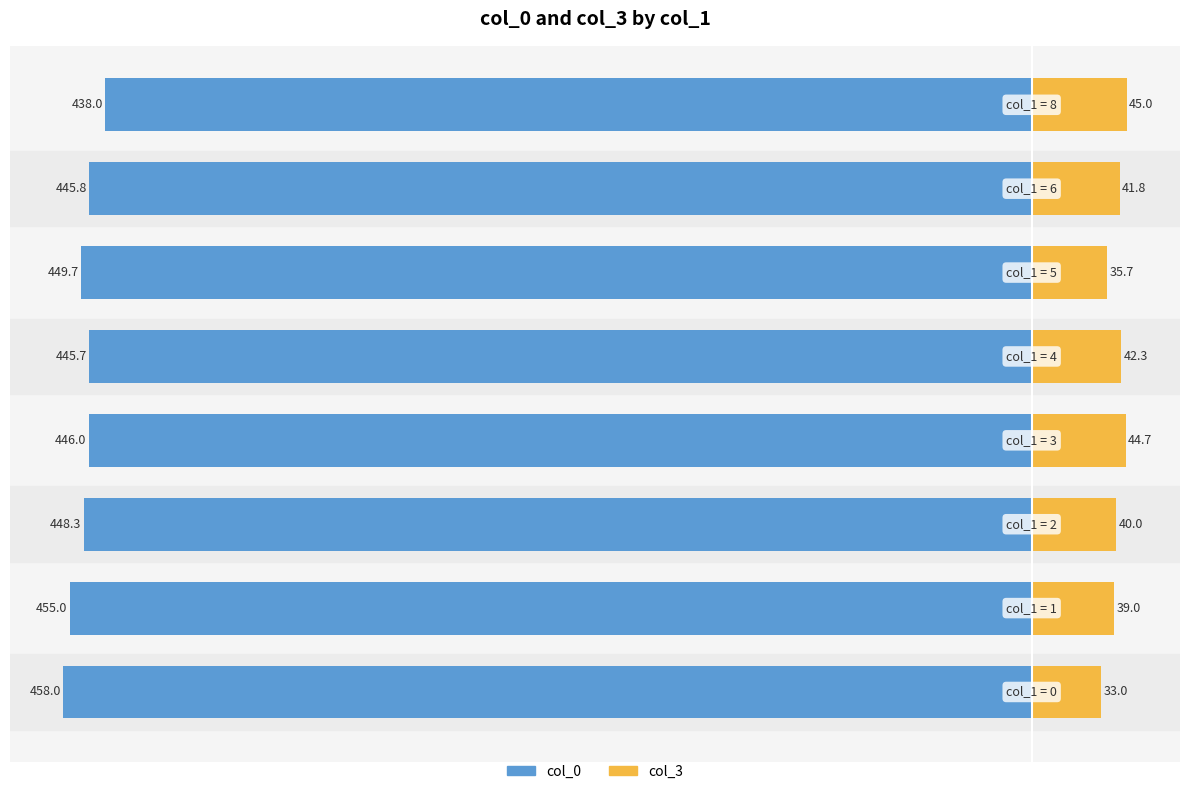

What is the approximate value of col_3 at 5?

35.7